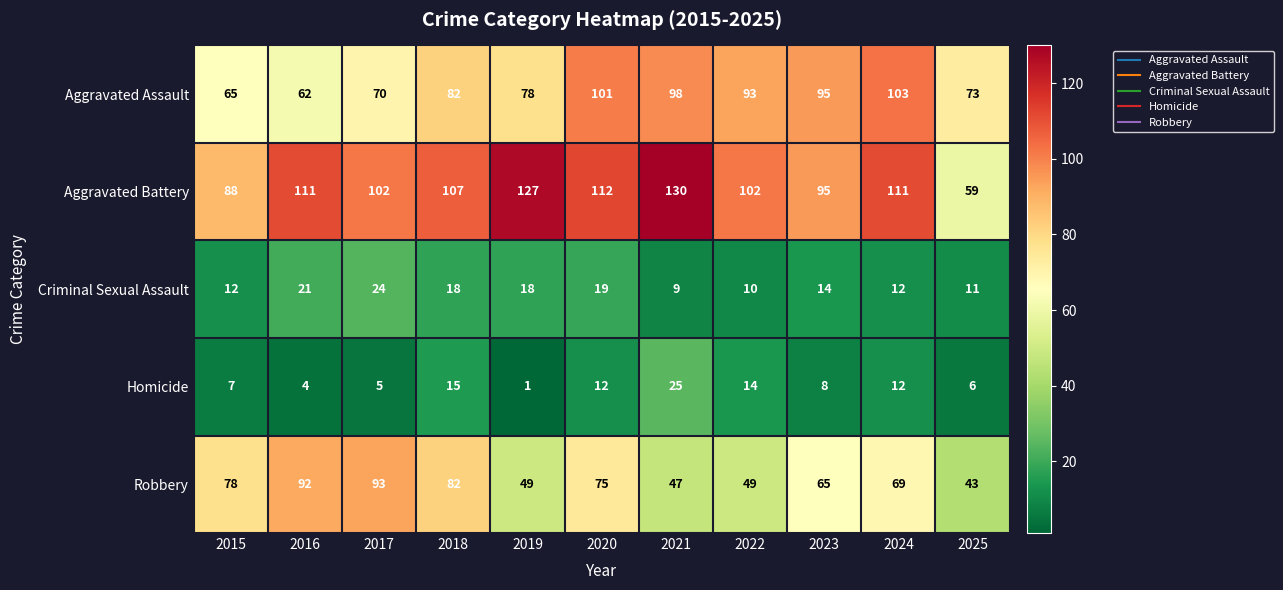

What is the difference between the maximum and minimum values in the Robbery series?

50